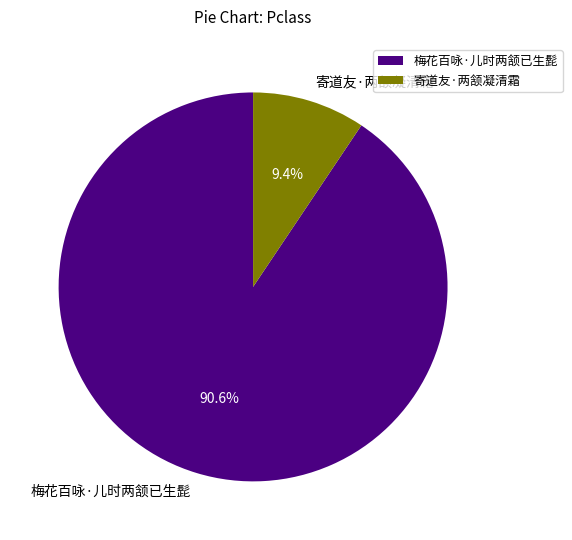

To the nearest percent, what portion does 寄道友·两颔凝清霜 represent?

9%